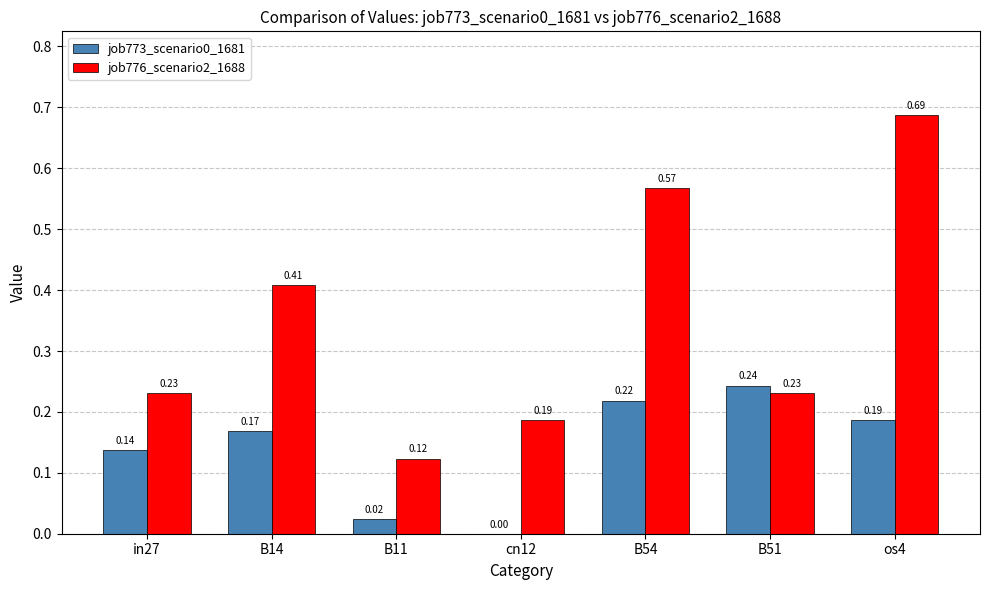

Which series has the largest total across all categories?

job776_scenario2_1688